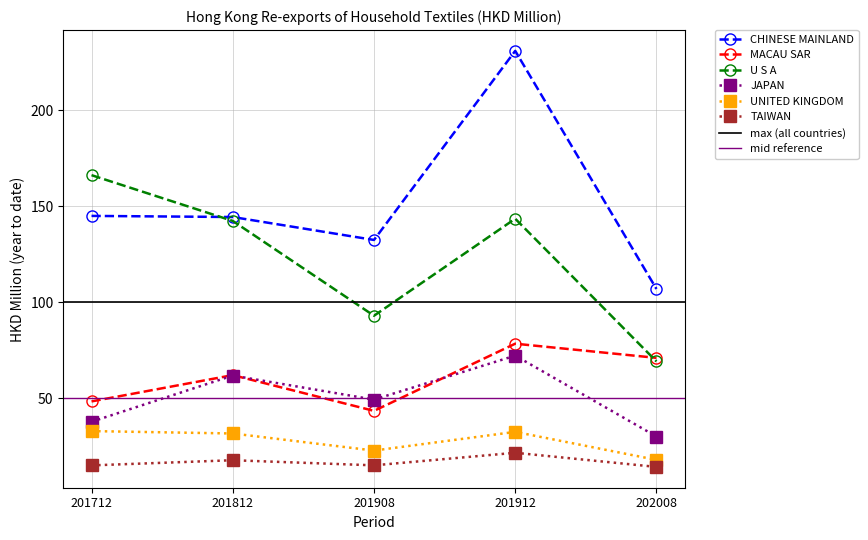

Reading left to right, transcribe all the data shown in this chart.

CHINESE MAINLAND: 201712=145.0	201812=144.4	201908=132.5	201912=230.8	202008=107.0
MACAU SAR: 201712=48.4	201812=62.1	201908=43.5	201912=78.5	202008=71.1
U S A: 201712=166.2	201812=142.4	201908=93.0	201912=143.5	202008=69.3
JAPAN: 201712=37.9	201812=61.9	201908=49.4	201912=72.3	202008=30.2
UNITED KINGDOM: 201712=33.0	201812=31.8	201908=22.9	201912=32.6	202008=18.0
TAIWAN: 201712=15.2	201812=17.8	201908=15.2	201912=21.7	202008=14.4